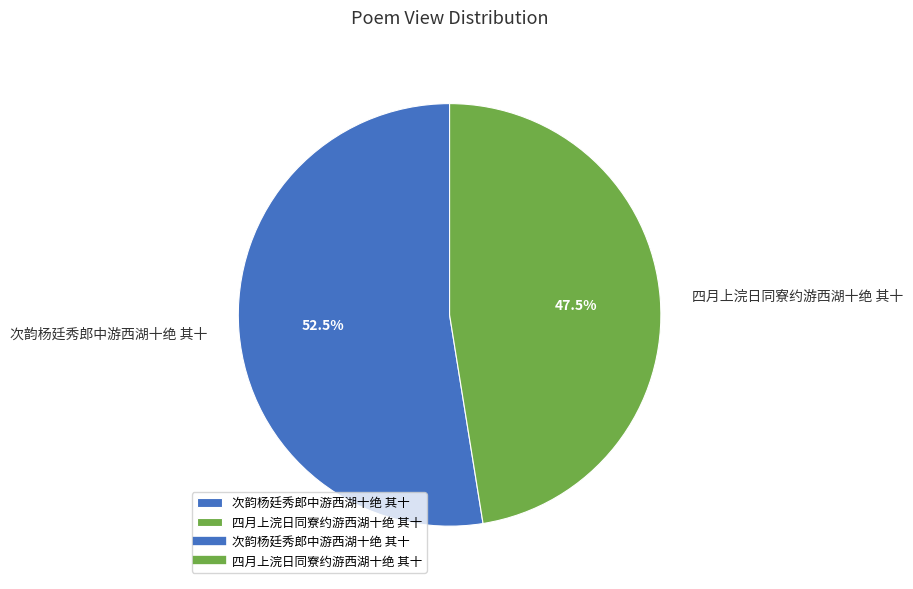

What is the smallest slice in the pie chart?

四月上浣日同寮约游西湖十绝 其十